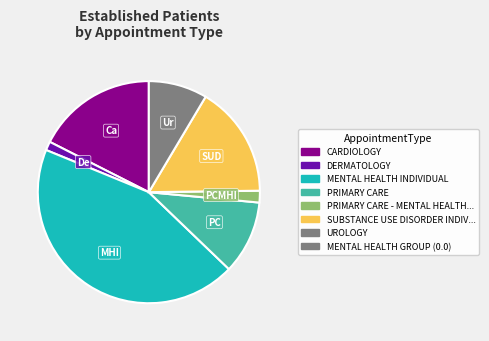

Is there a majority slice in this chart?

No